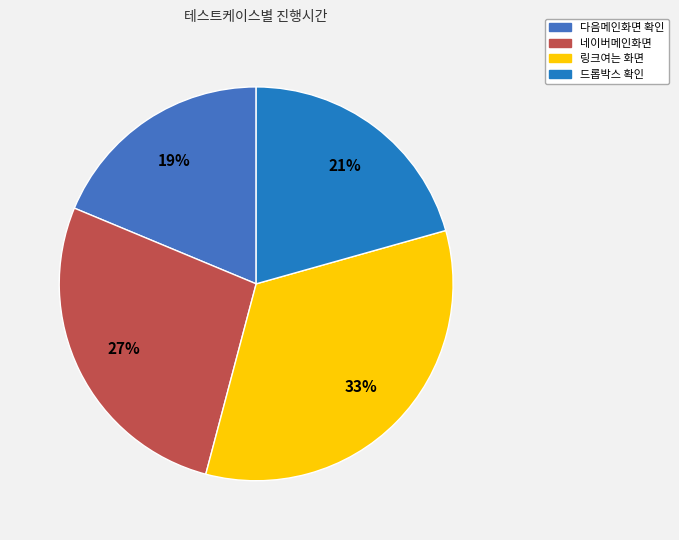

What percentage do 다음메인화면 확인 and 네이버메인화면 together represent?

45.9%